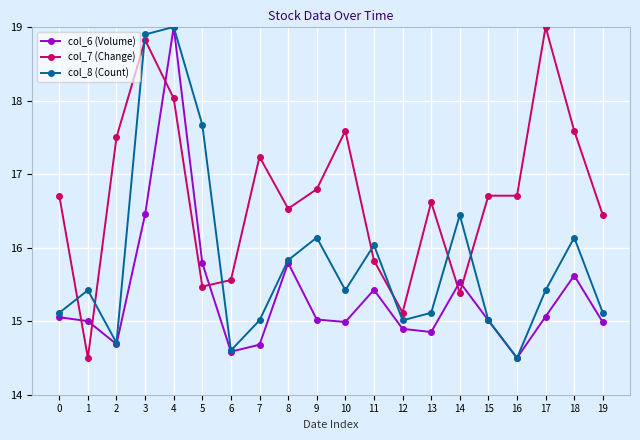

What is the spread (max minus min) of values at 6?

1.0